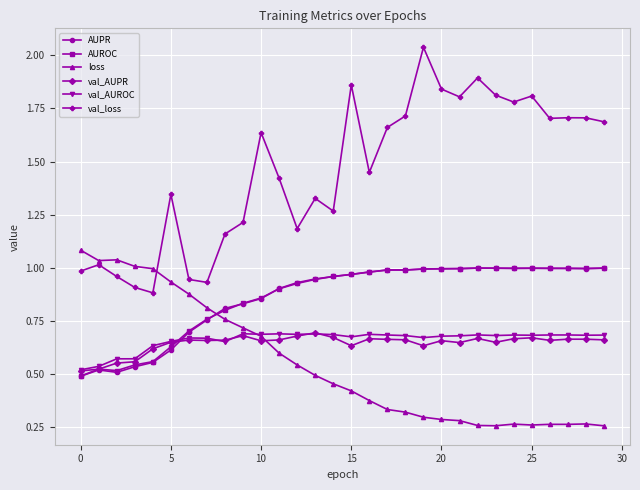

Which series has the widest spread of values?

val_loss